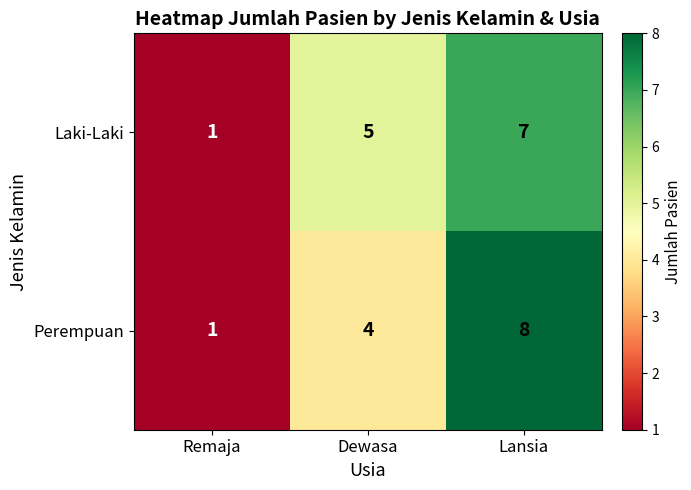

True or false: Perempuan has a value of 4 at Dewasa.

True